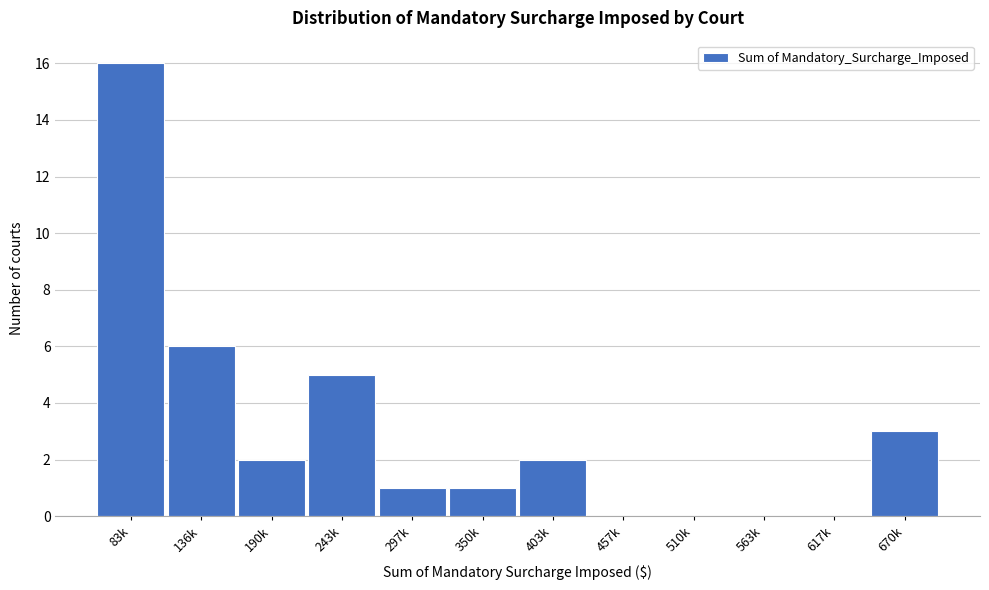

Reading left to right, what are all the values shown in this chart?

83k=16	136k=6	190k=2	243k=5	297k=1	350k=1	403k=2	457k=0	510k=0	563k=0	617k=0	670k=3